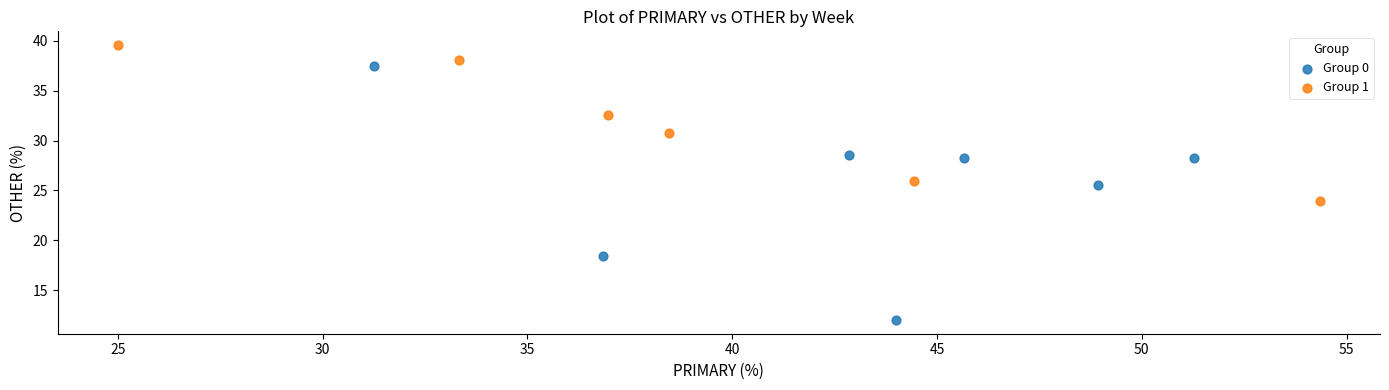

Which series reaches the minimum Y coordinate?

Group 0